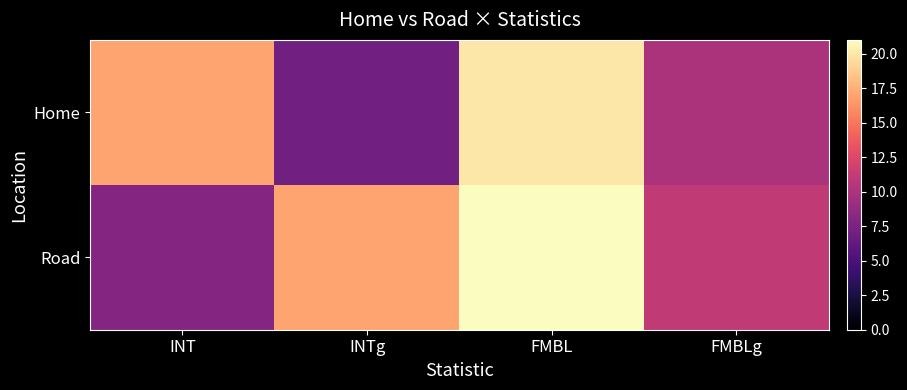

What is the smallest value displayed?

7